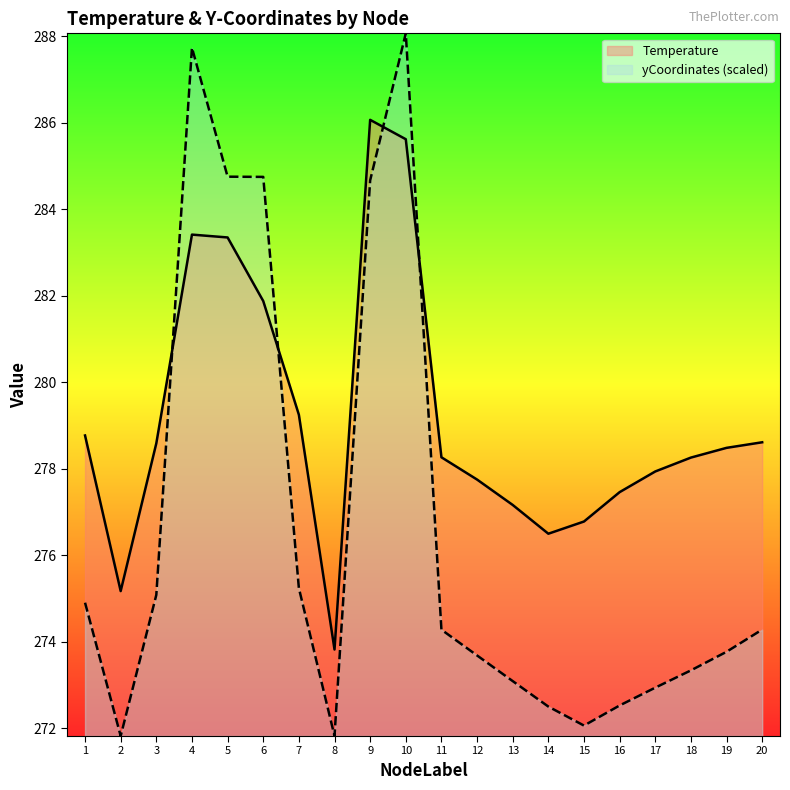

True or false: Temperature and yCoordinates (scaled) cross at least once.

True